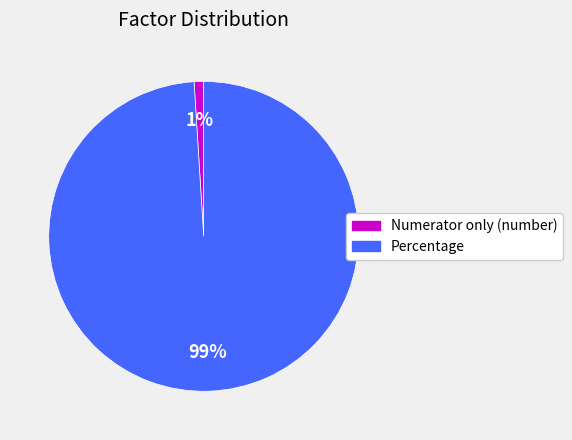

Rank the categories by value from lowest to highest.

Numerator only (number), Percentage